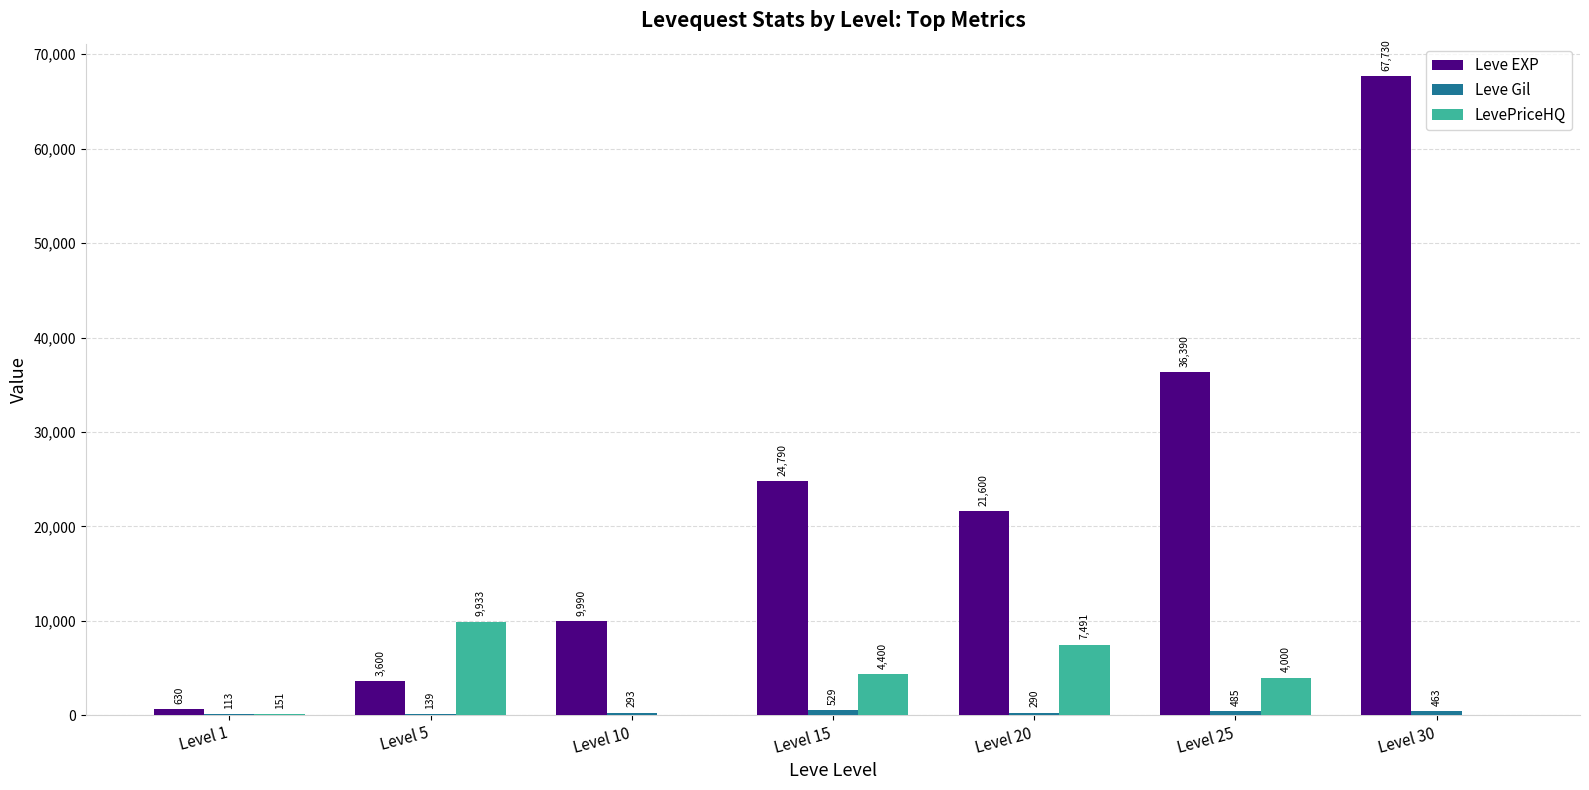

At which label is Leve EXP closest to 34180?

Level 25